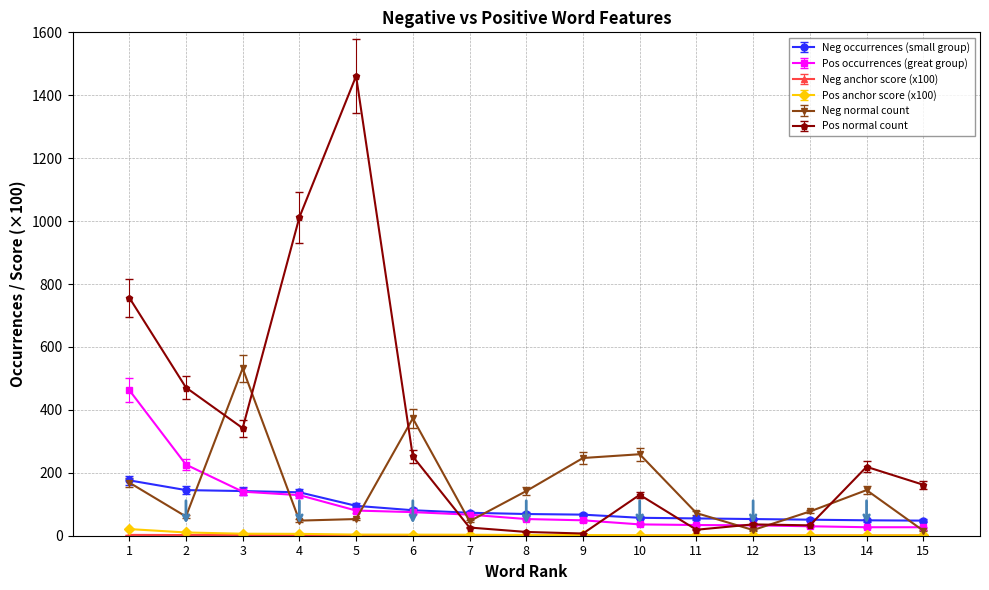

At which category is the sum across all series the highest?

5